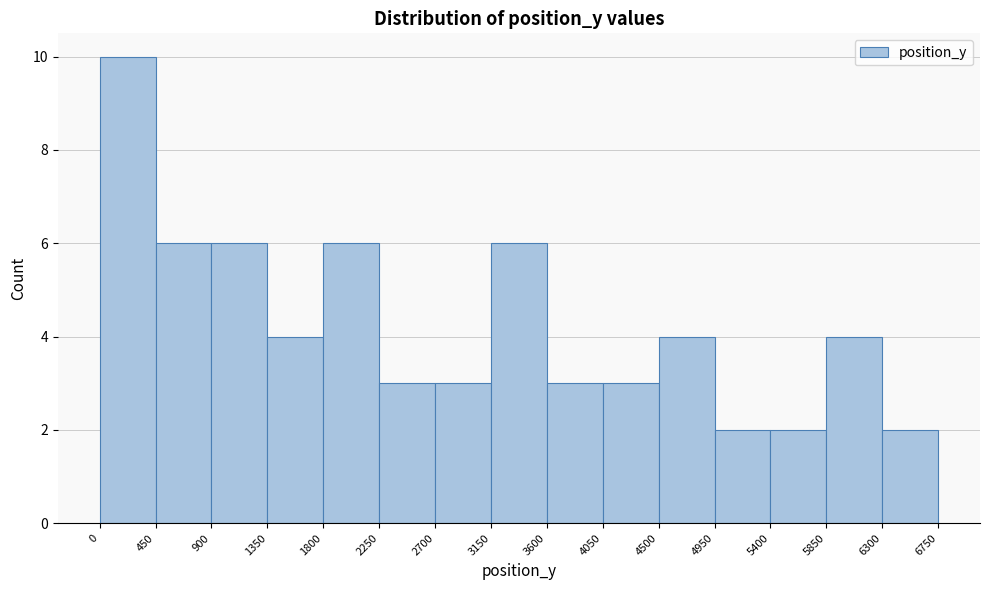

Reading left to right, list every bar in this chart as the range it spans on the x-axis followed by its height. The values are not printed on the chart, so give them approximately, as read against the axis.

0 to 450: 10
450 to 900: 6
900 to 1350: 6
1350 to 1800: 4
1800 to 2250: 6
2250 to 2700: 3
2700 to 3150: 3
3150 to 3600: 6
3600 to 4050: 3
4050 to 4500: 3
4500 to 4950: 4
4950 to 5400: 2
5400 to 5850: 2
5850 to 6300: 4
6300 to 6750: 2